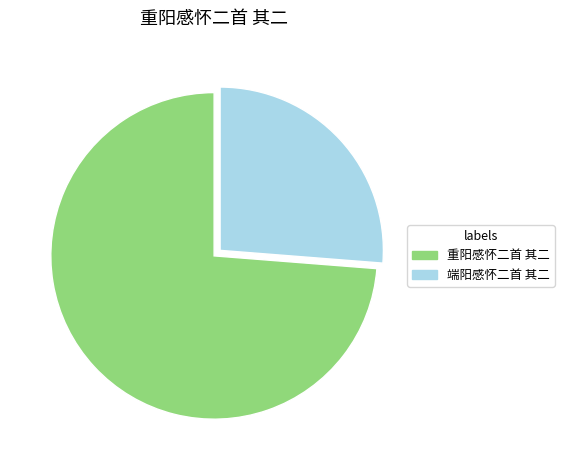

Which has a higher value, 端阳感怀二首 其二 or 重阳感怀二首 其二?

重阳感怀二首 其二